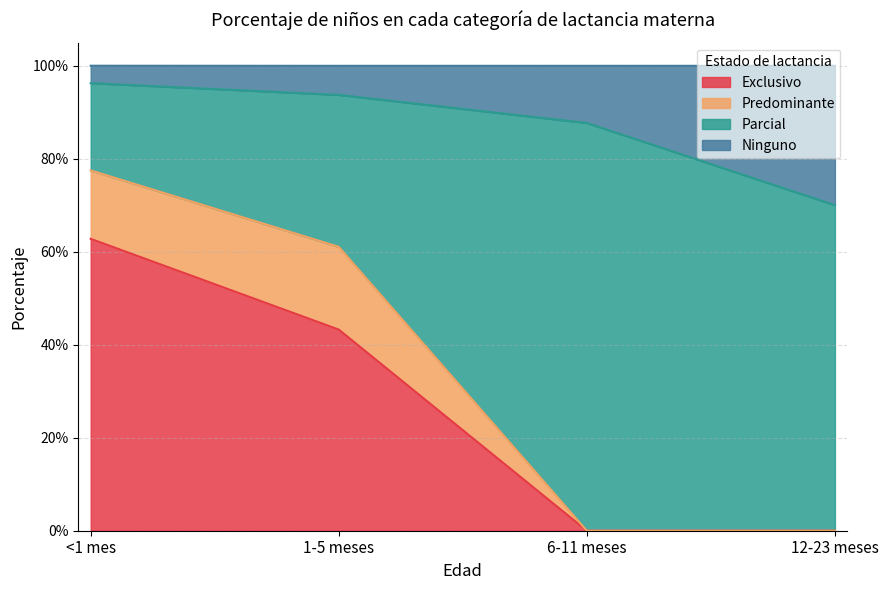

At which label does Exclusivo reach its minimum?

6-11 meses